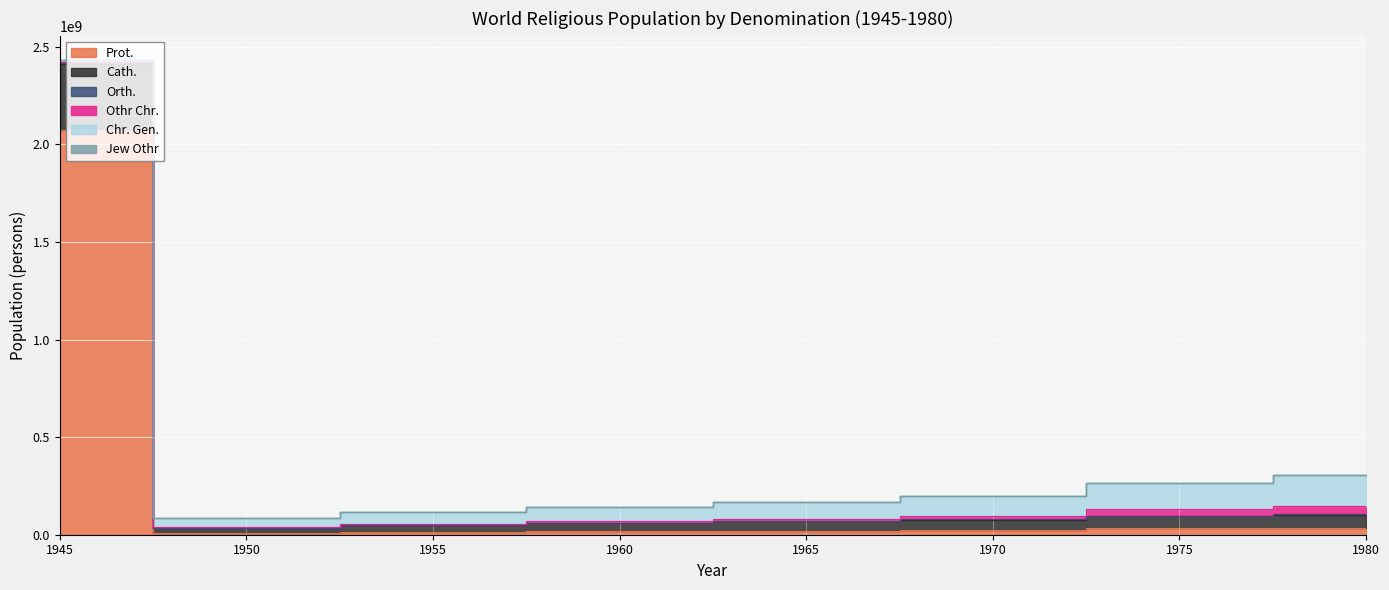

True or false: judothr has a value of 69333433 at 1965.

True